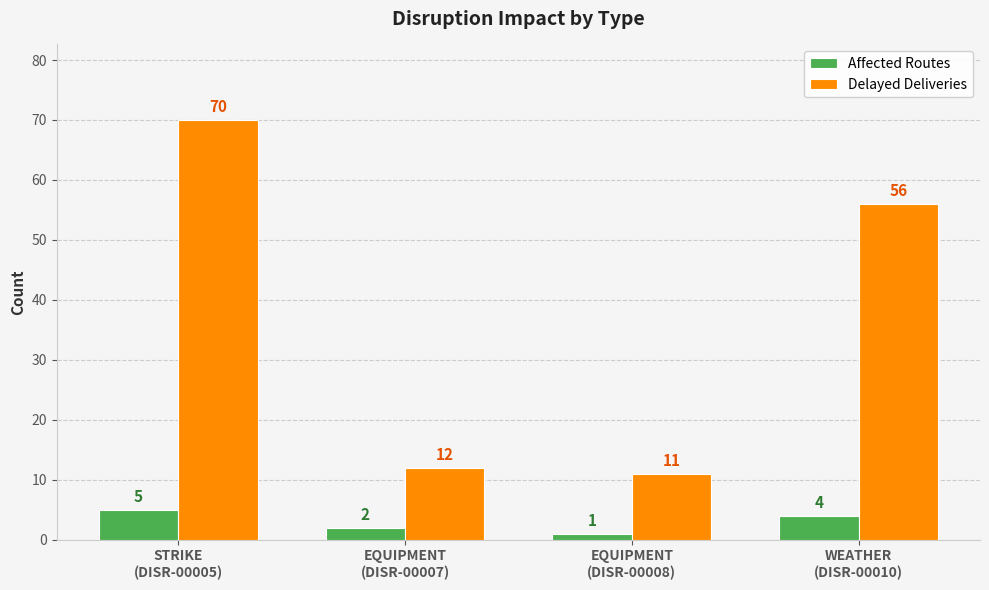

How many series are shown in this chart?

2